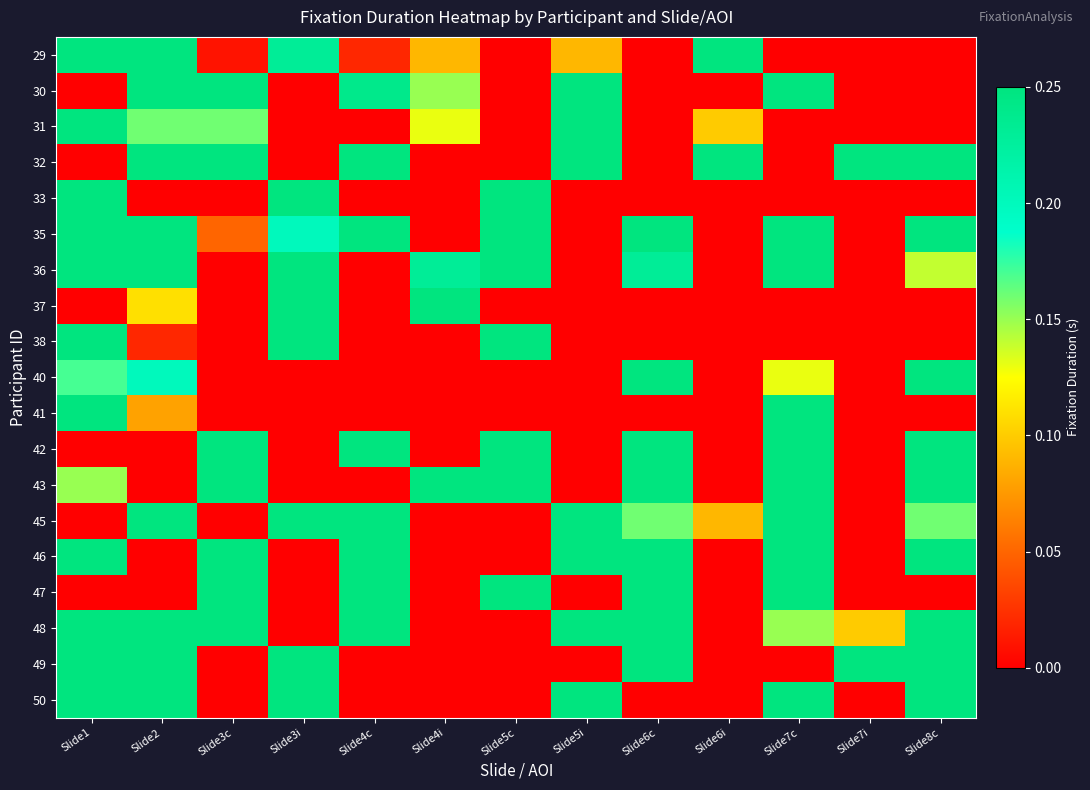

What is the spread (max minus min) of values at Slide5c?

0.2